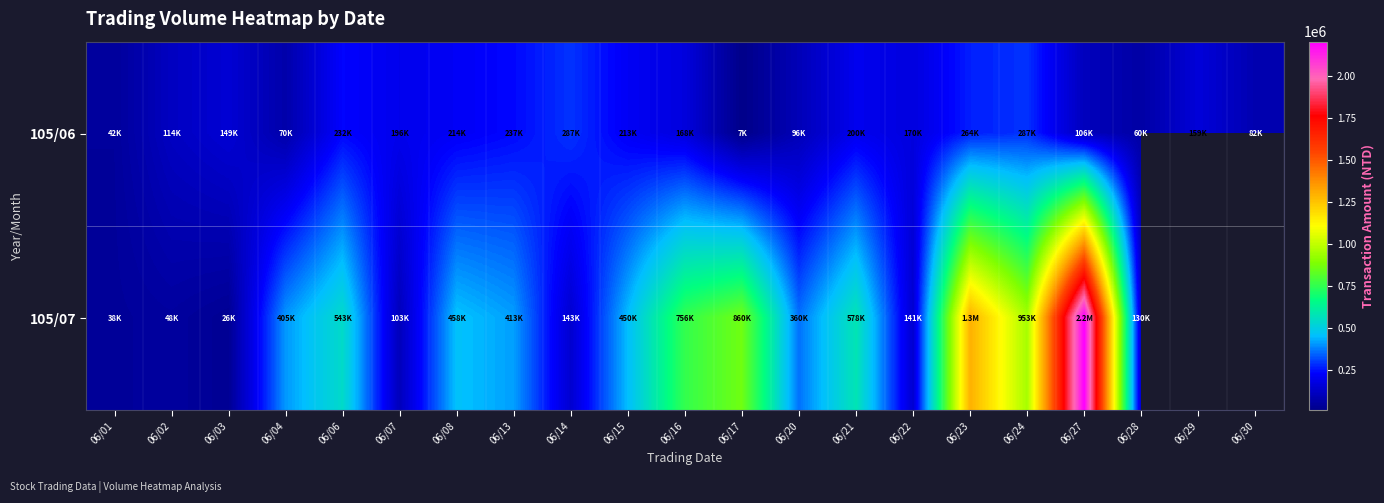

Which series has the largest total across all categories?

105/06